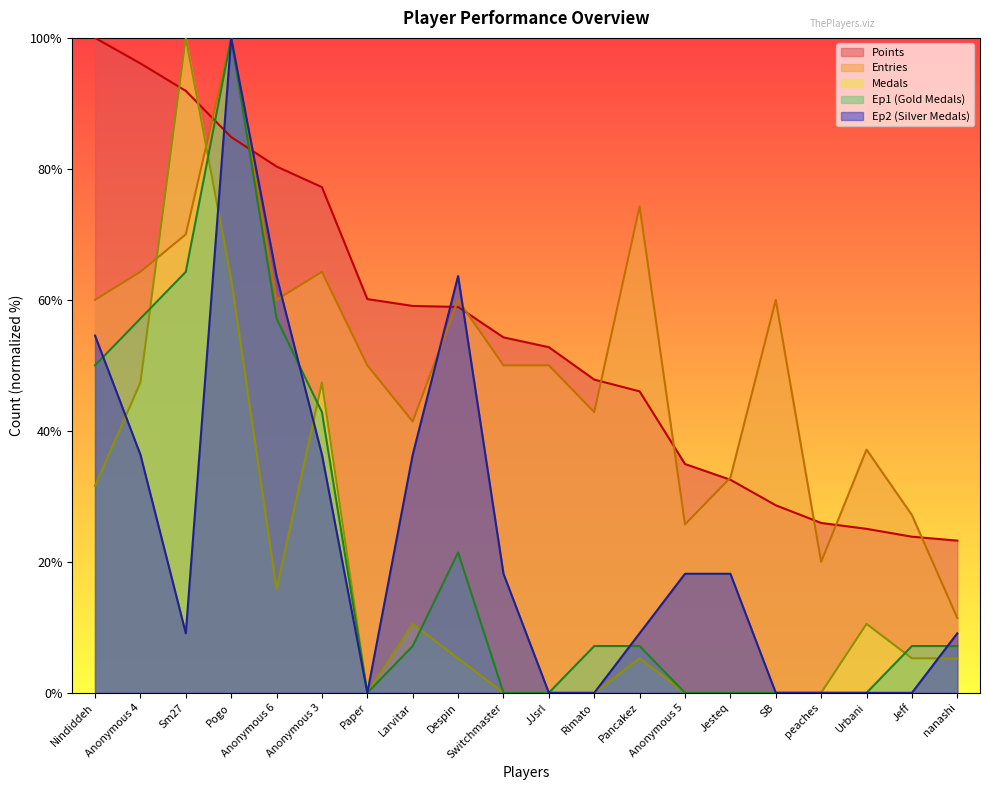

What is the total value across all series at Pancakez?

141.8